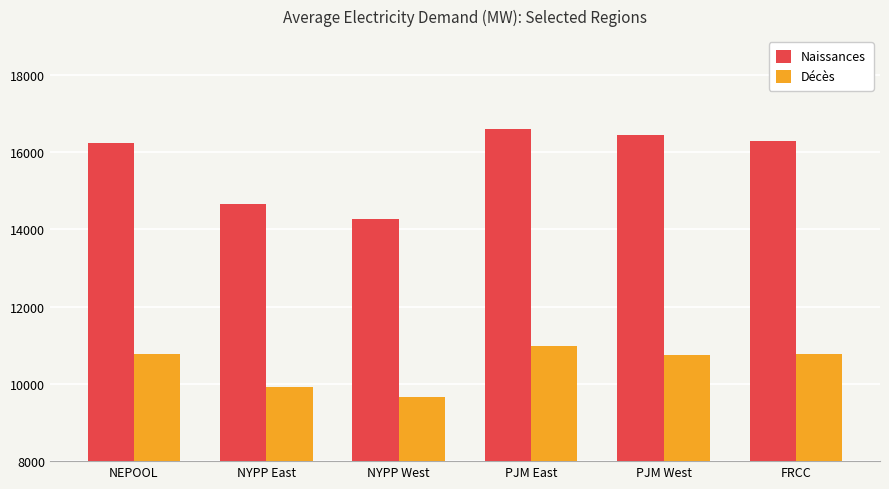

Is the value of Décès at NYPP West greater than the value of Naissances at NEPOOL?

No